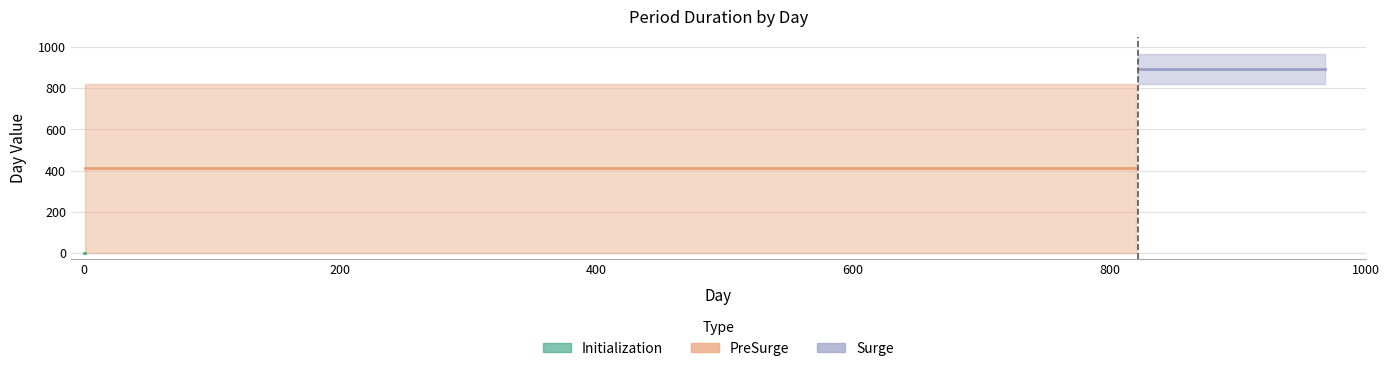

List the labels in order of Surge value, largest first.

ToDay, FromDay